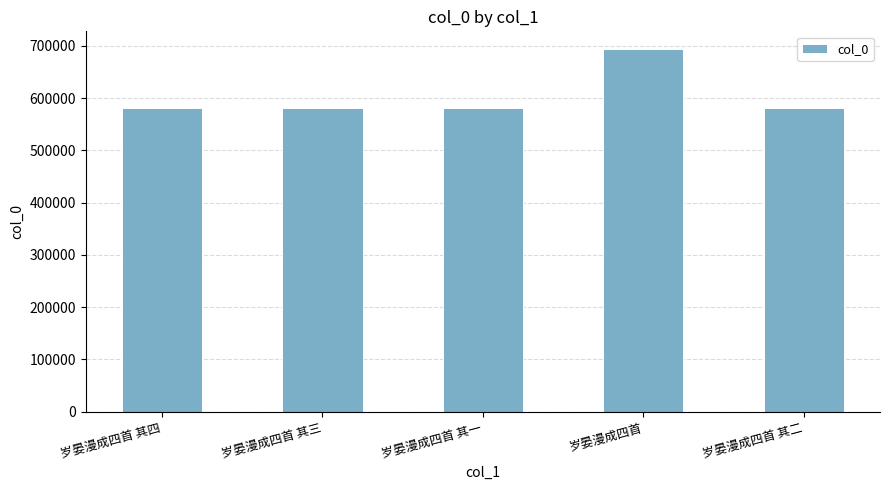

Where does the data first go above 582039?

岁晏漫成四首 其四